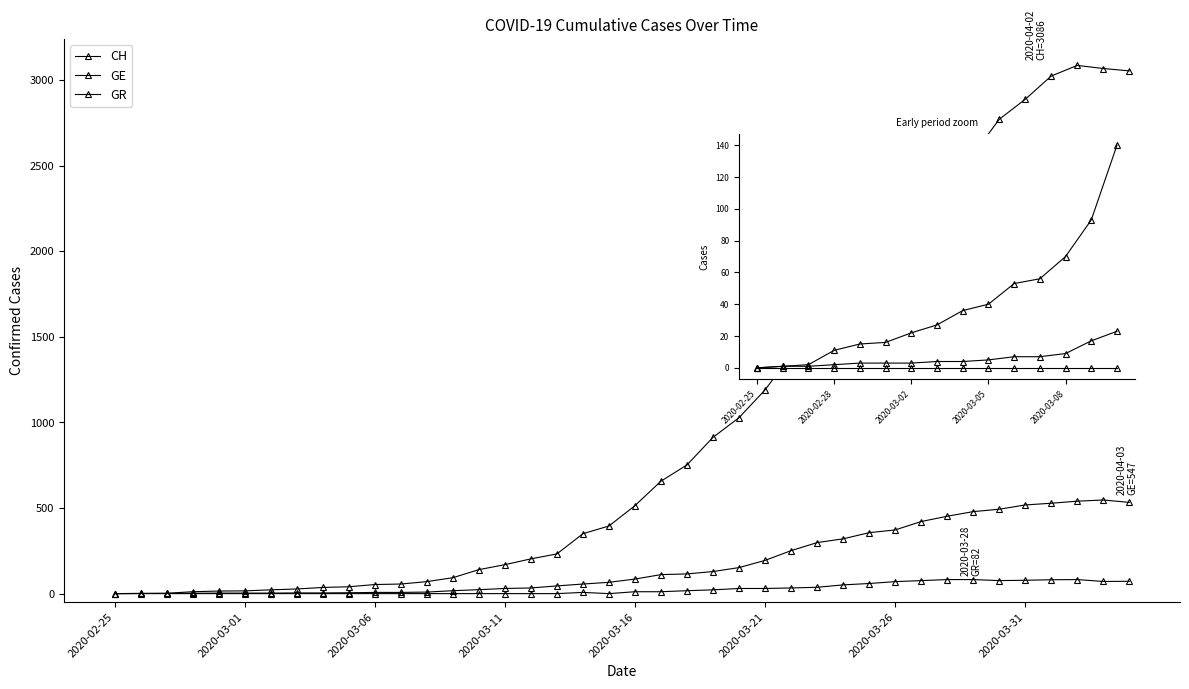

Between 2020-03-26 and 10, which series saw the biggest shift?

CH